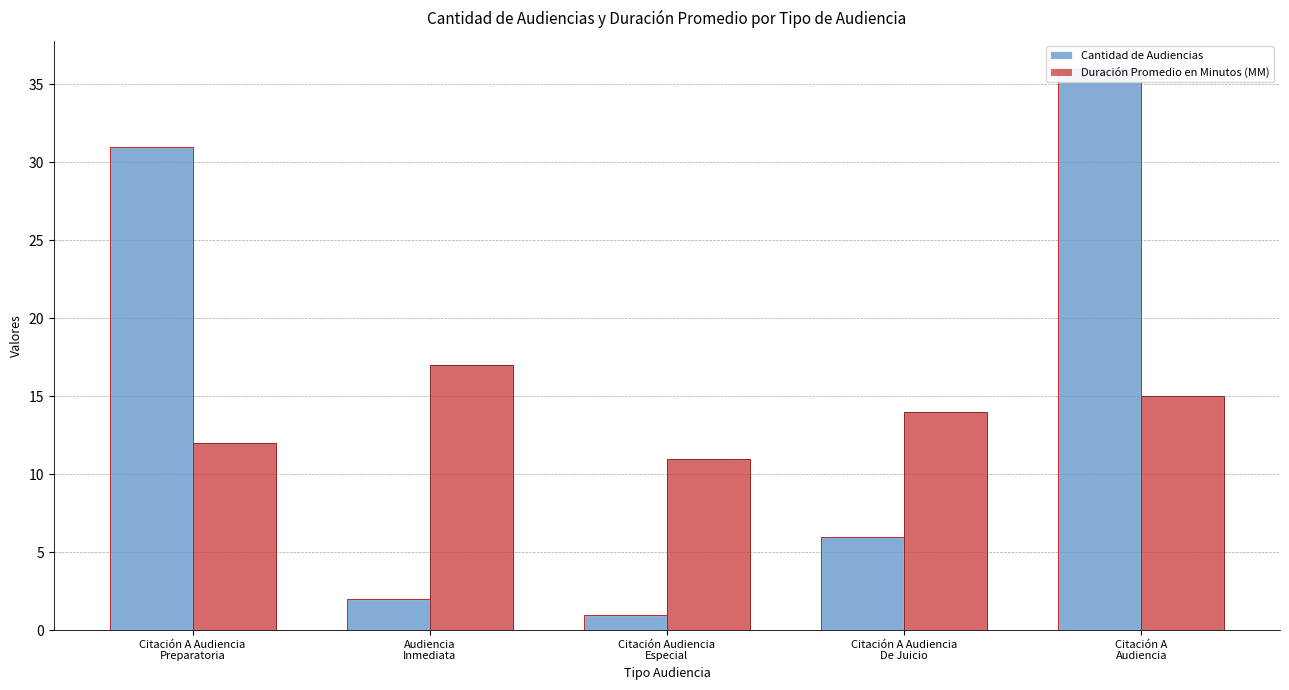

What is the label of the 2nd bar from the left?

Audiencia
Inmediata